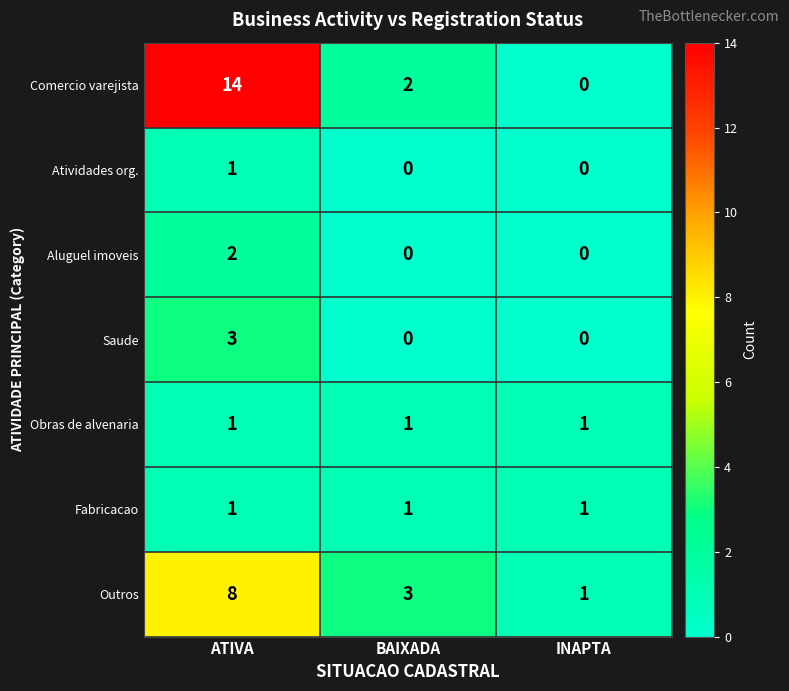

Reading left to right, what are all the values shown in this chart?

Comercio varejista: 14	2	0
Atividades org.: 1	0	0
Aluguel imoveis: 2	0	0
Saude: 3	0	0
Obras de alvenaria: 1	1	1
Fabricacao: 1	1	1
Outros: 8	3	1